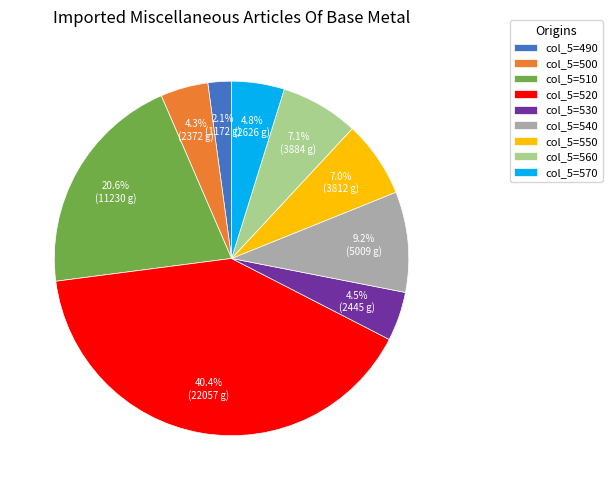

Do col_5=570 and col_5=500 together represent more than half of the pie?

No